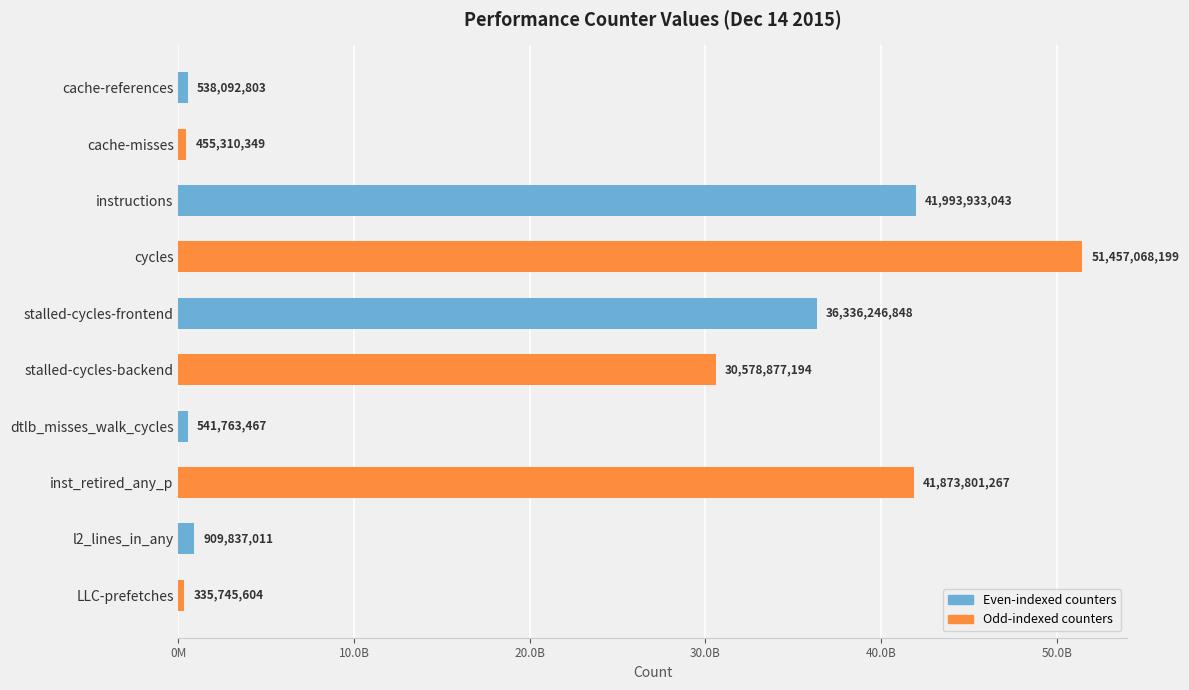

Rank the categories by value from highest to lowest.

cycles, instructions, inst_retired_any_p, stalled-cycles-frontend, stalled-cycles-backend, l2_lines_in_any, dtlb_misses_walk_cycles, cache-references, cache-misses, LLC-prefetches